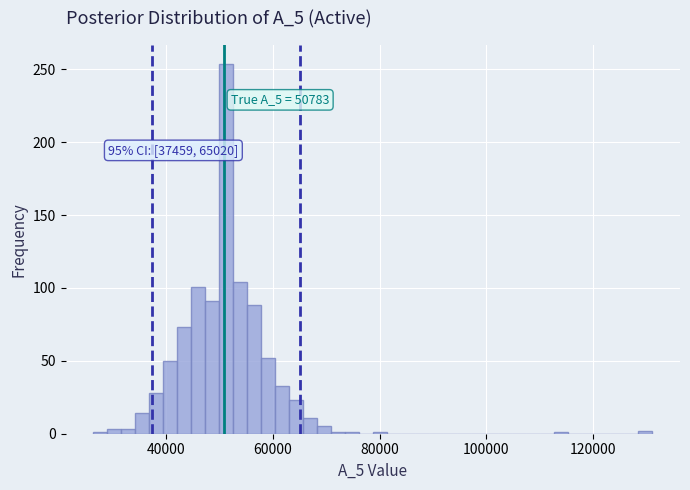

Read against the x-axis, roughly where is the centre of the tallest bar?

52000